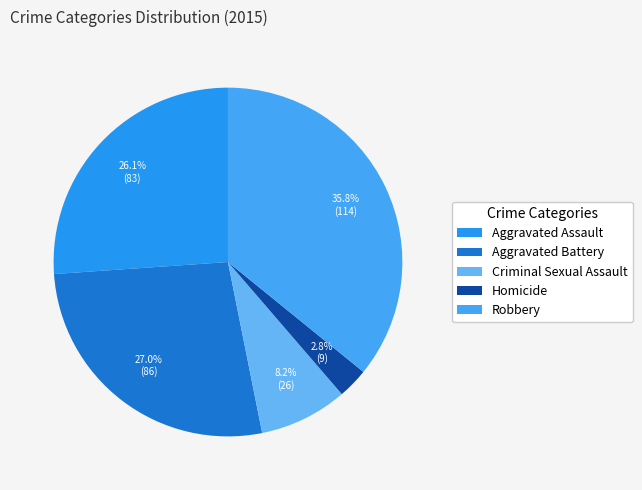

Is it true that Aggravated Assault is 26% of the pie?

True